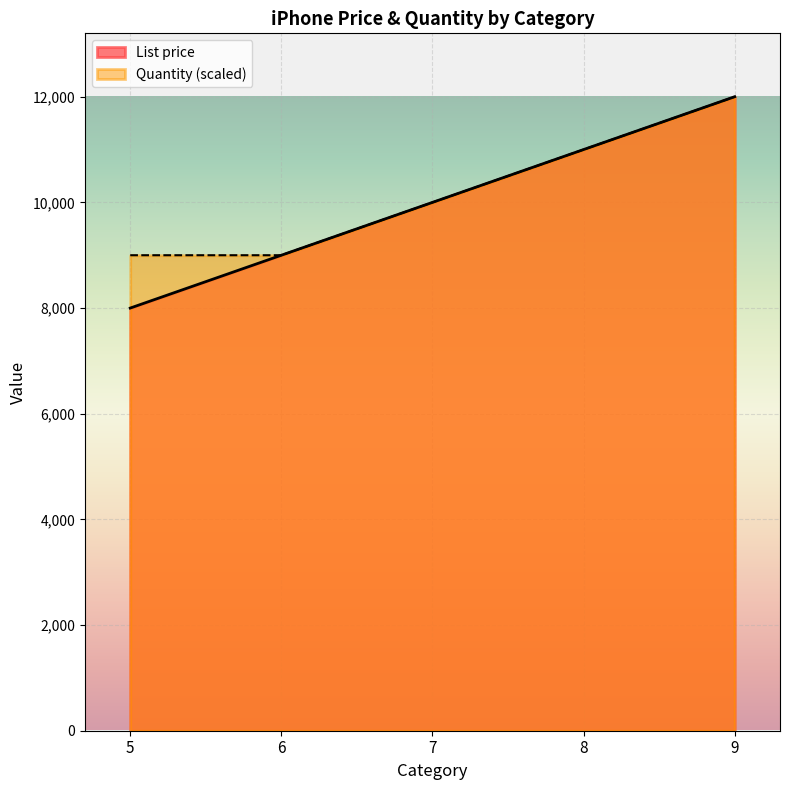

How many lines are shown in the chart?

2